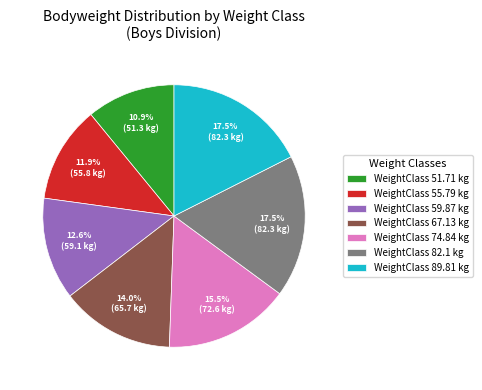

Count the number of slices in the pie.

7